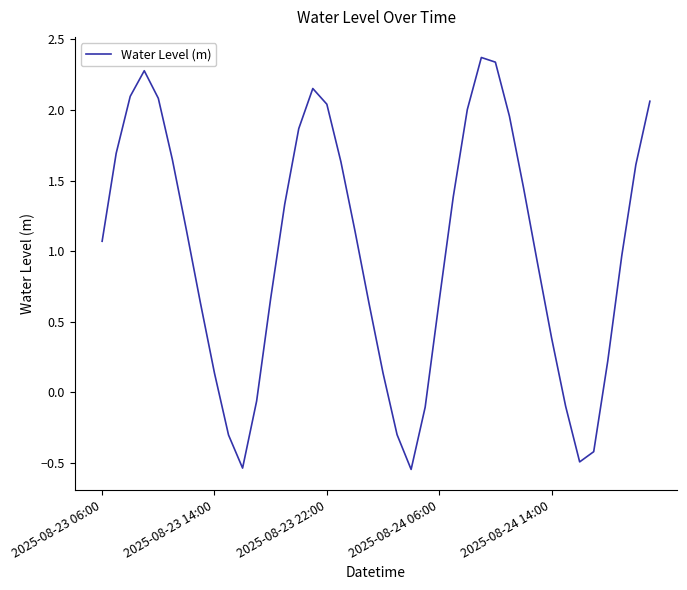

What is the greatest value displayed?

2.4